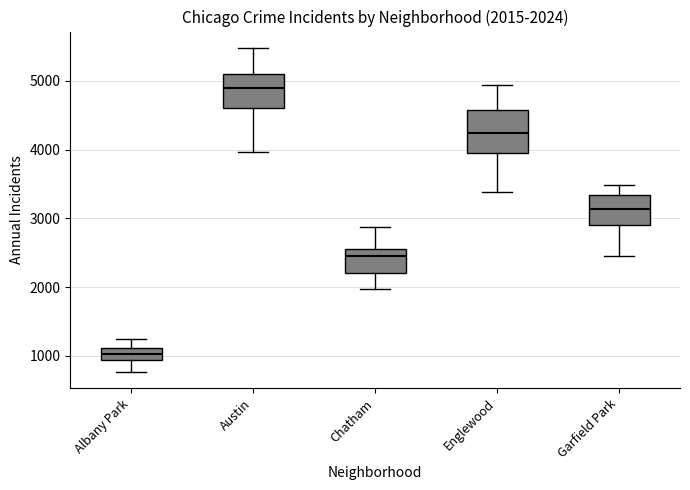

Which box is the tallest, from its lower edge to its upper edge?

Englewood